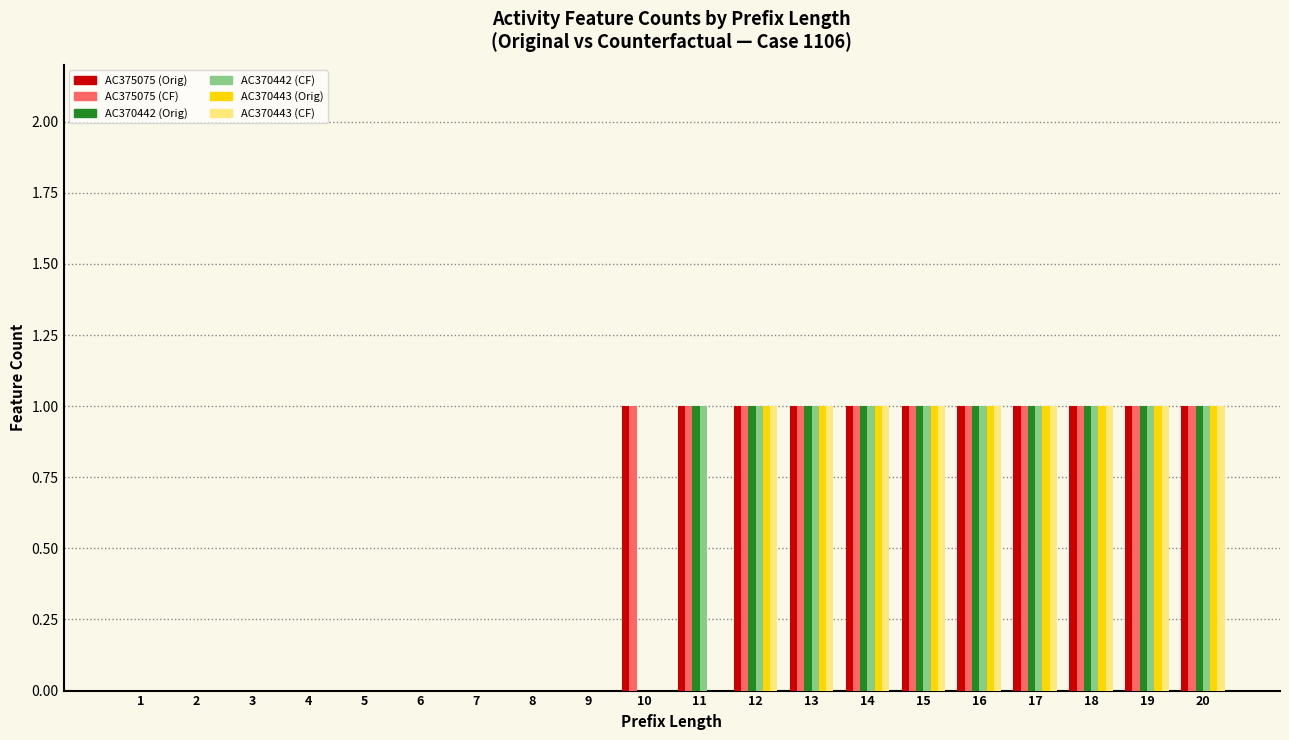

Is it true that AC375075 (CF) equals 1 at 12?

True